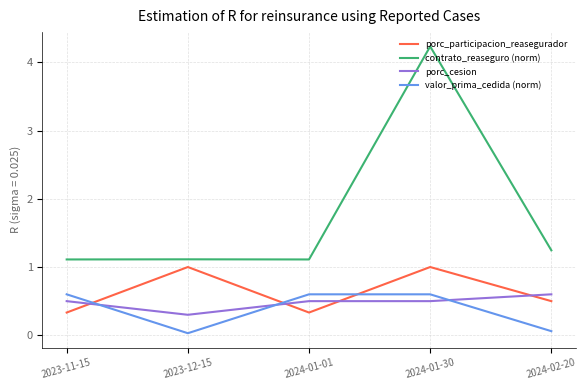

At which category does the chart reach its peak across all series?

2024-01-30